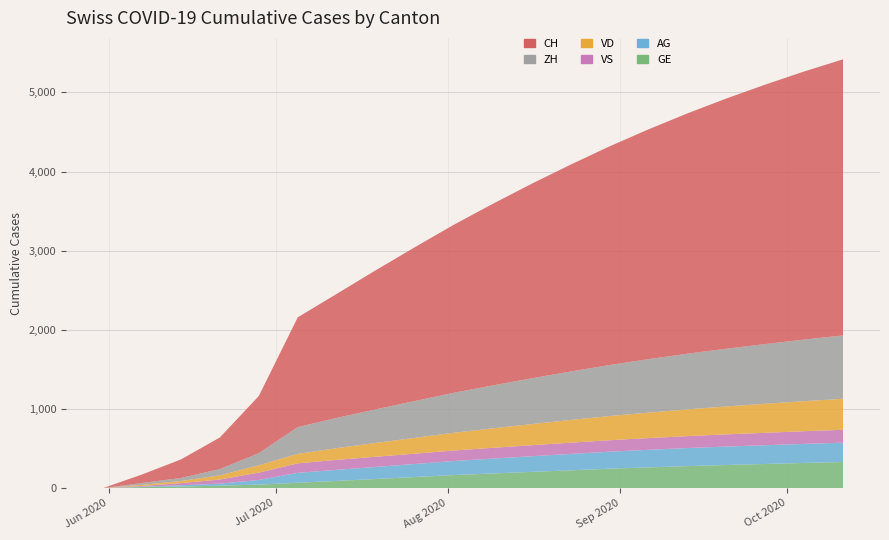

Reading left to right, extract all data points from this chart.

GE: 0	13	20	31	44	68	91	115	140	165	185	205	225	245	262	278	292	305	318	330
ZH: 0	23	38	80	153	338	382	424	465	505	542	578	612	645	675	703	729	754	778	800
VD: 0	15	27	52	93	120	148	175	200	224	246	267	287	305	322	338	353	367	380	392
VS: 0	9	27	52	88	120	126	128	130	133	136	139	142	145	148	151	154	157	160	163
AG: 0	5	16	26	59	125	140	153	165	177	188	198	207	215	222	228	233	237	241	244
CH: 0	107	234	399	722	1387	1567	1757	1942	2122	2293	2457	2613	2762	2903	3036	3161	3278	3387	3489